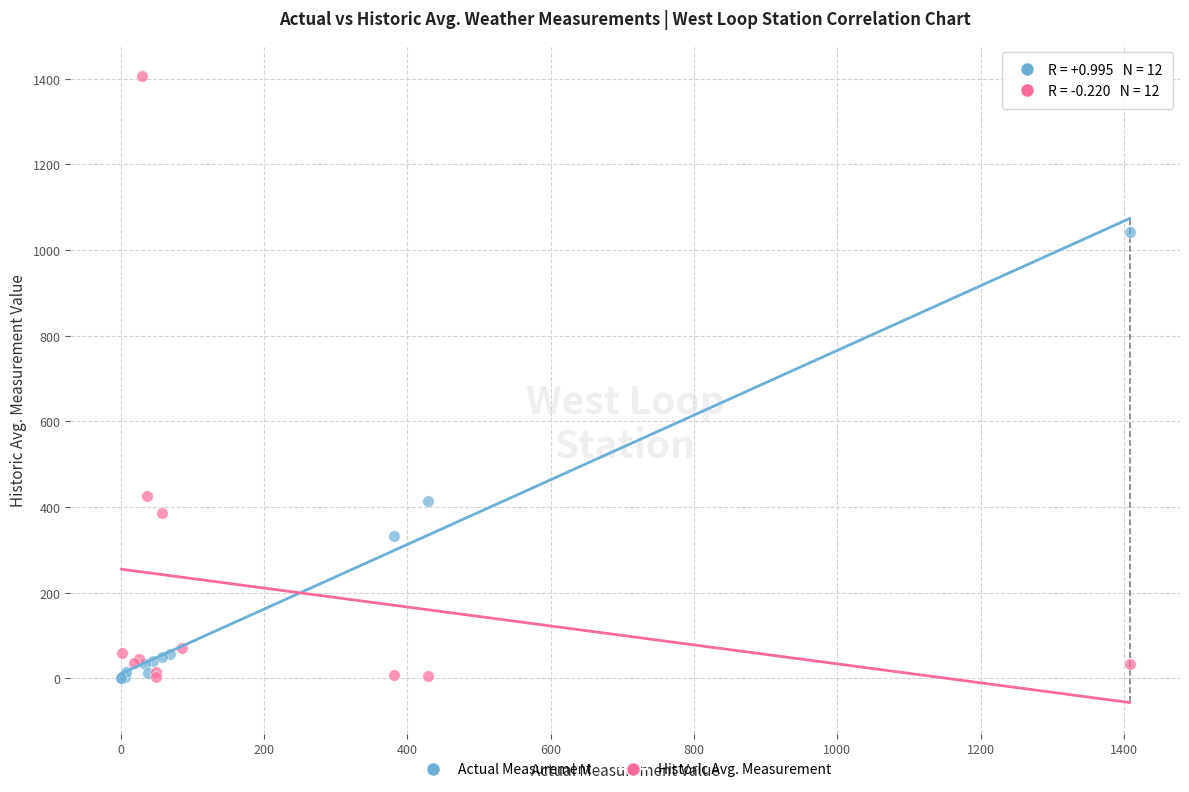

Which series has the largest Y range (max minus min)?

Historic Avg. Measurement